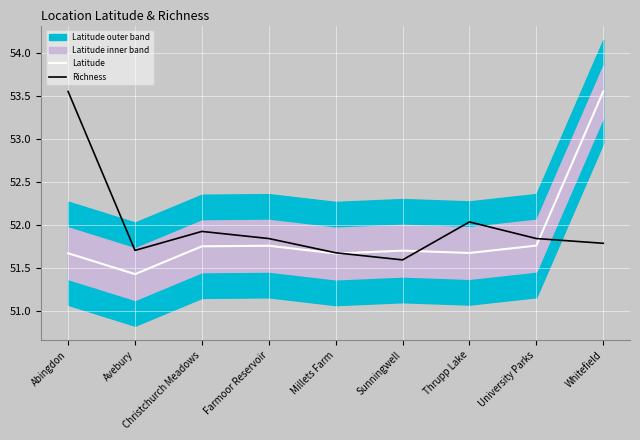

Which series changed the most between Avebury and Christchurch Meadows?

Latitude